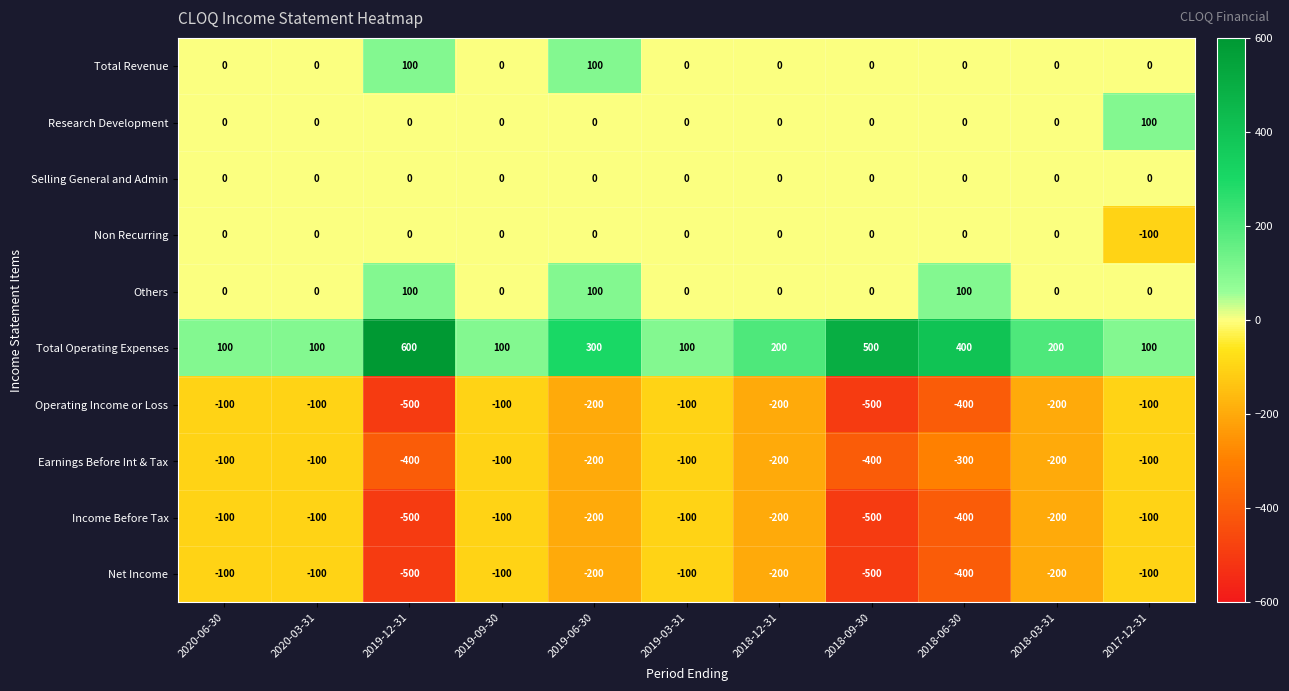

What is the maximum value shown in the chart?

600